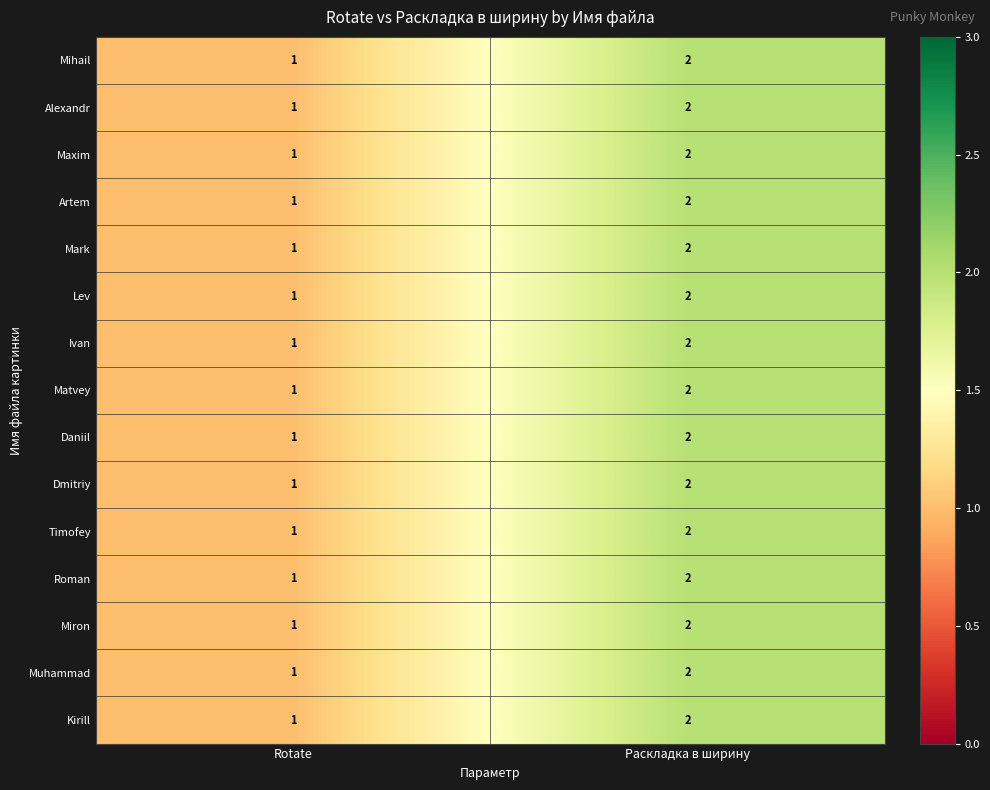

What is the sum of the Miron values at Rotate and Раскладка в ширину?

3